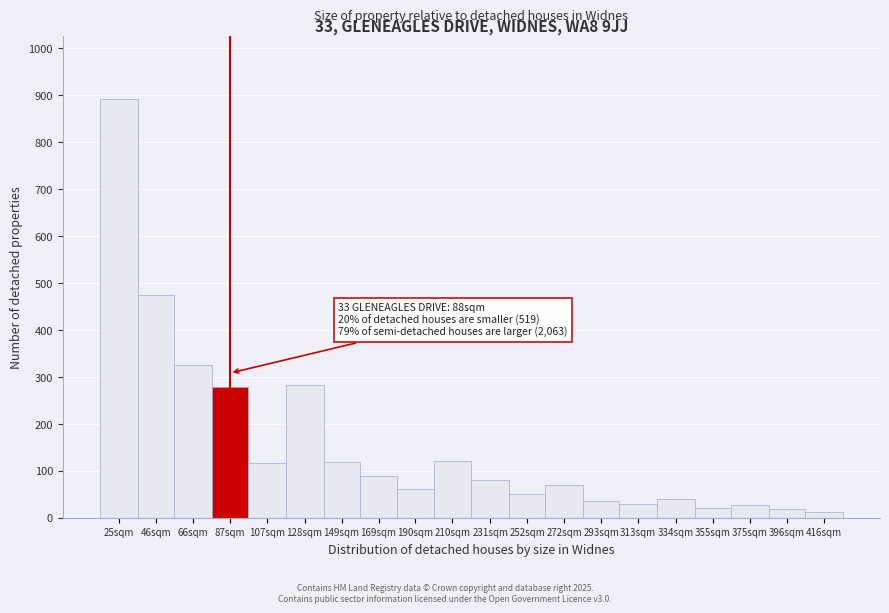

The value at 107sqm is 25. True or false?

False